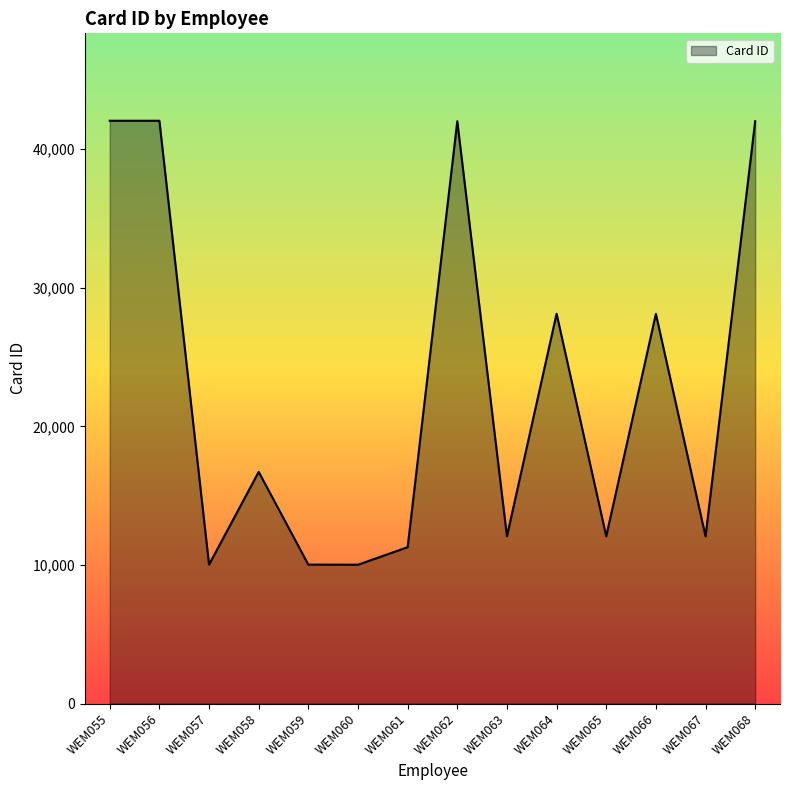

What is the change in value from WEM058 to WEM059?

-6688